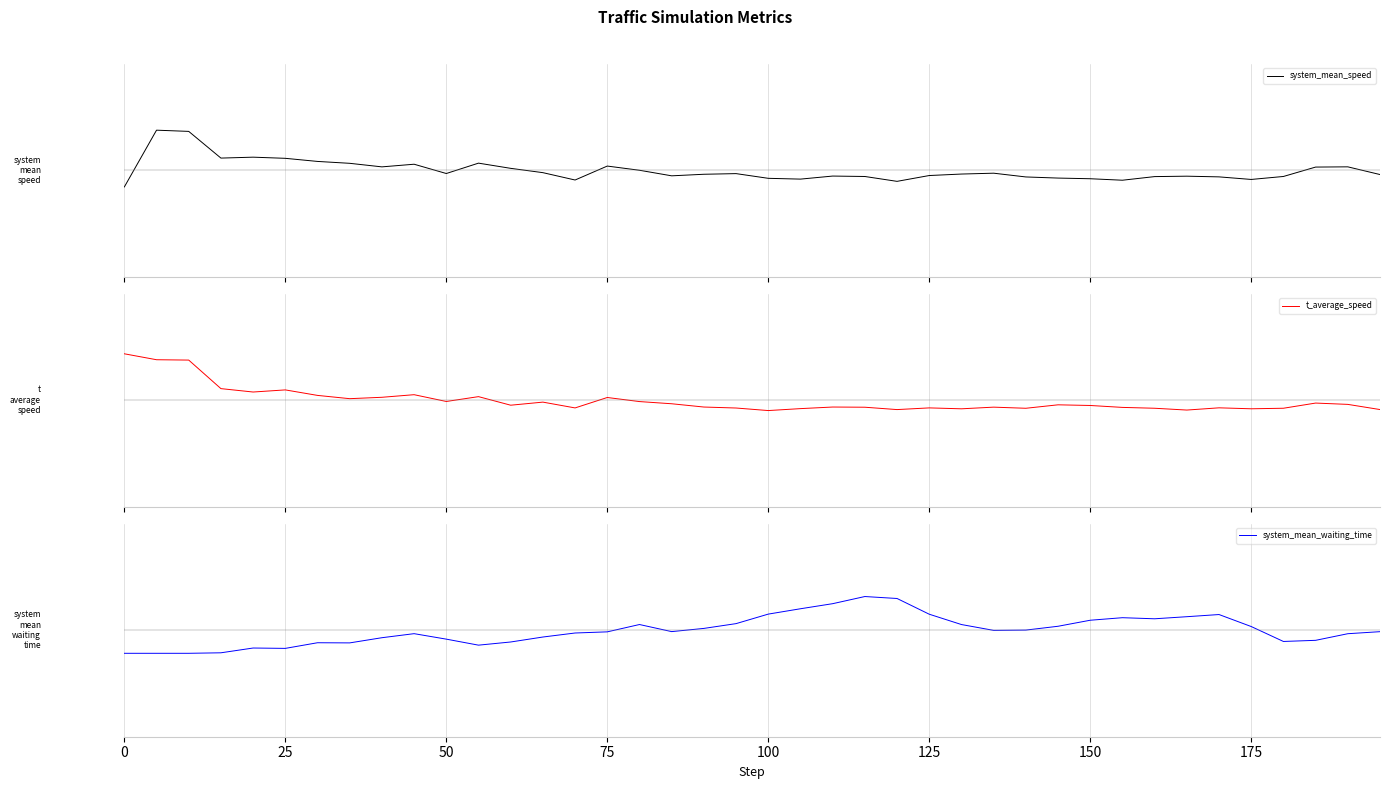

Which series has the widest spread of values?

t_average_speed